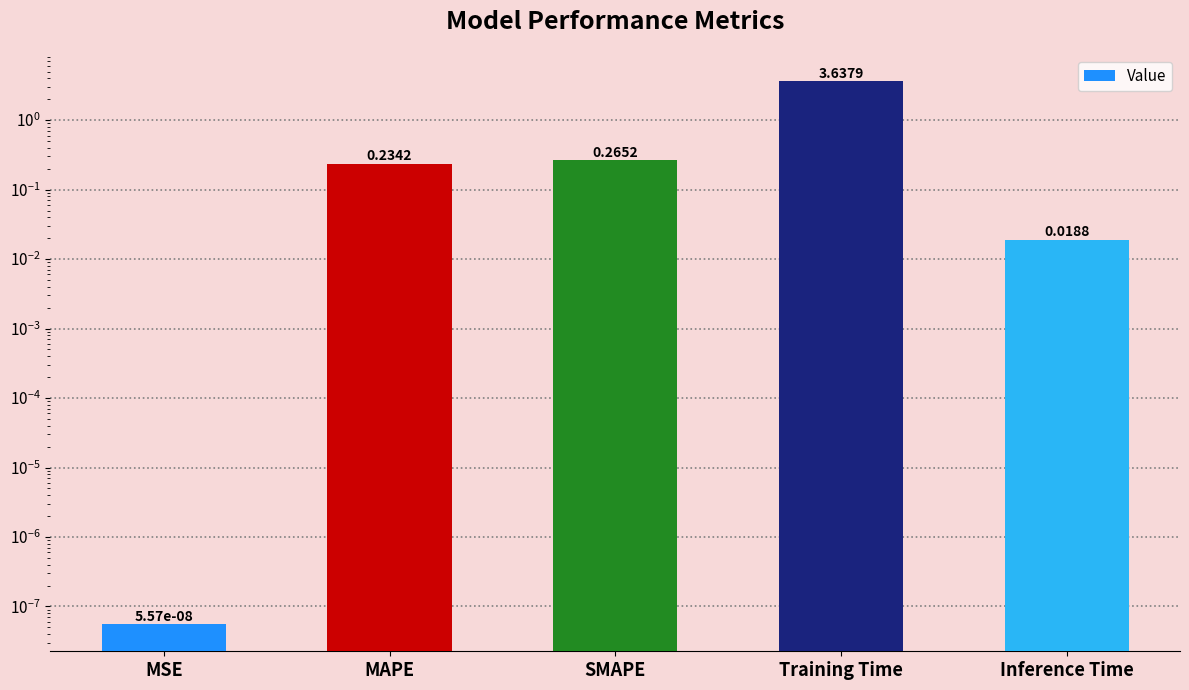

What is the sum of all values?

4.2